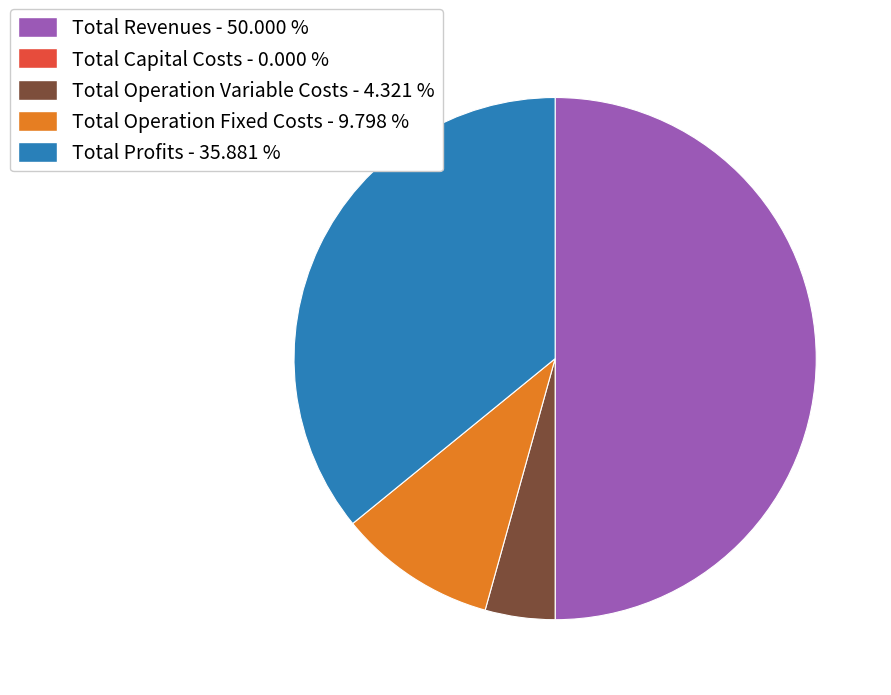

Which has a higher value, Total Operation Variable Costs or Total Operation Fixed Costs?

Total Operation Fixed Costs